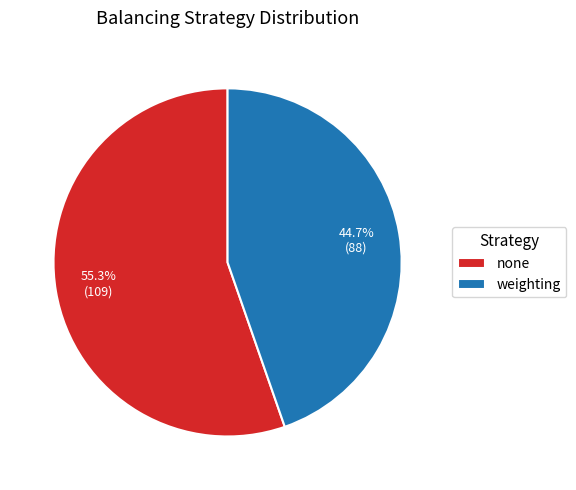

How many segments does this pie chart have?

2